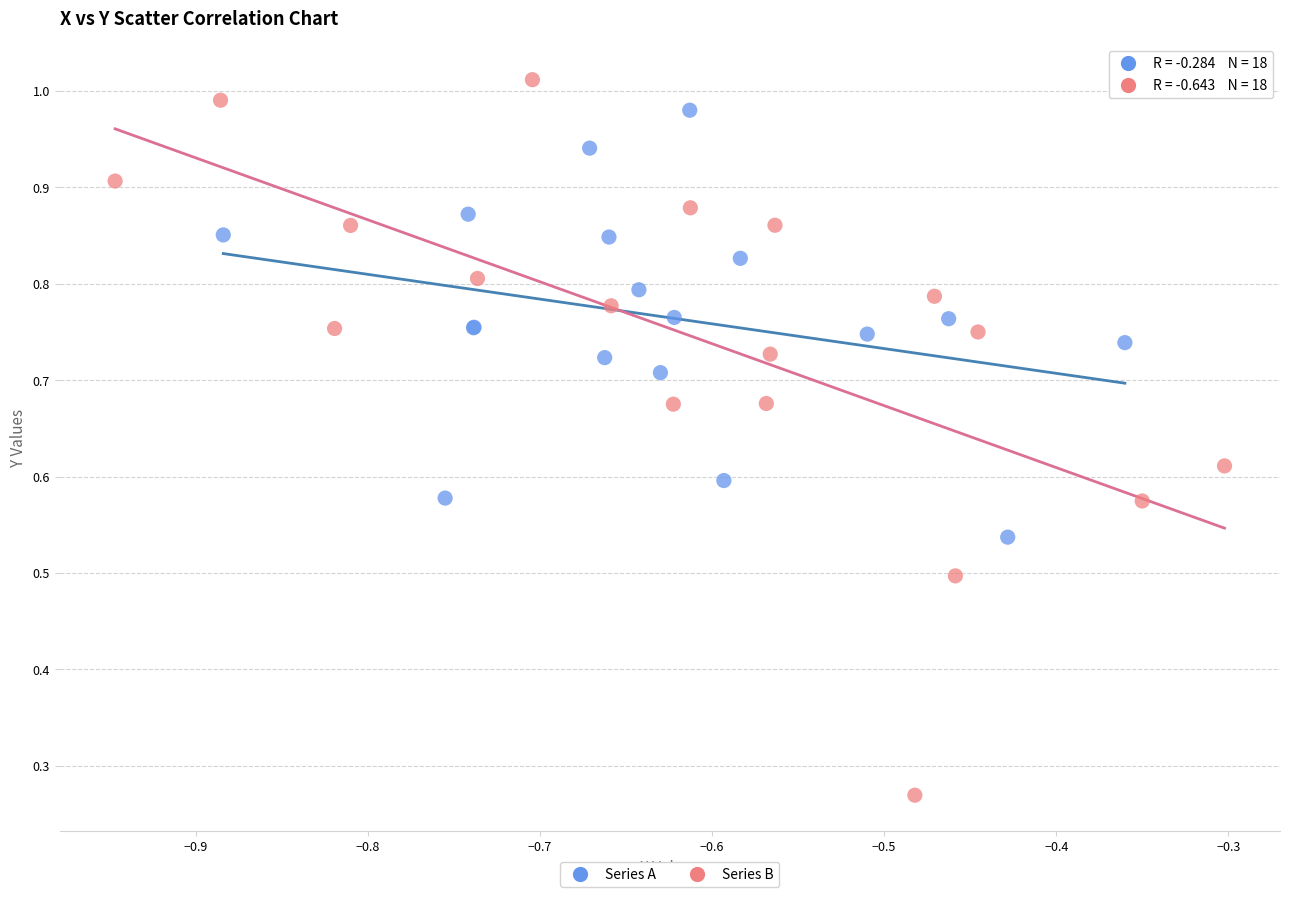

Which series contains the highest Y value?

Series B